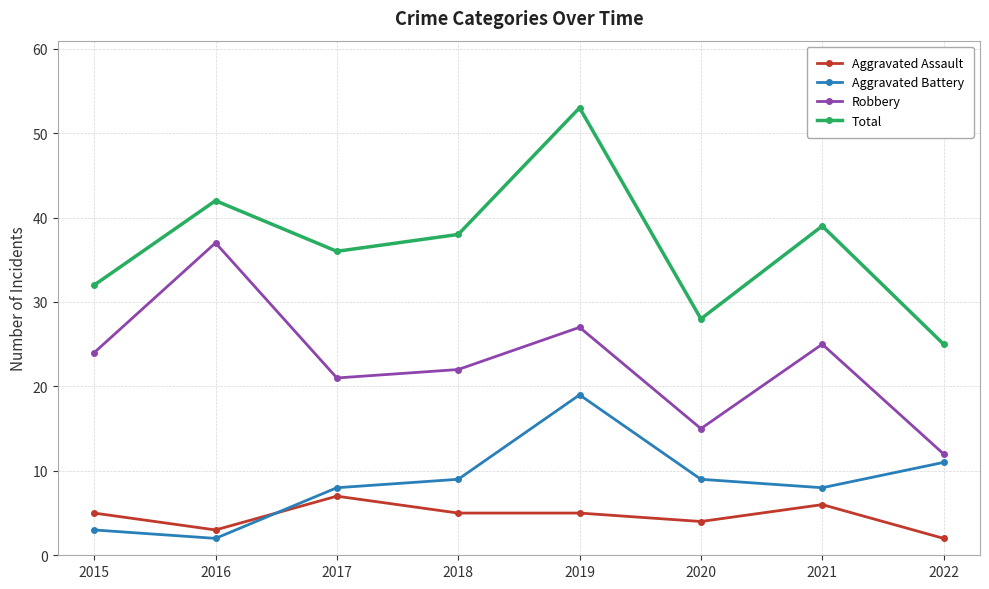

Count the number of data series in this chart.

4